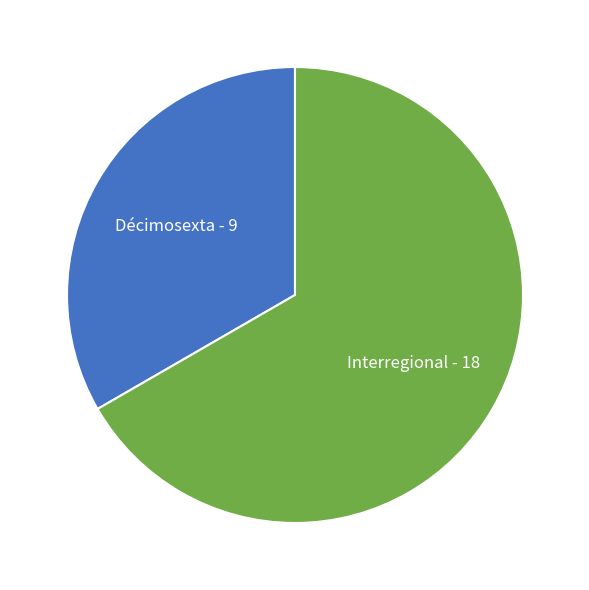

Is there any slice that represents more than half of the pie?

Yes